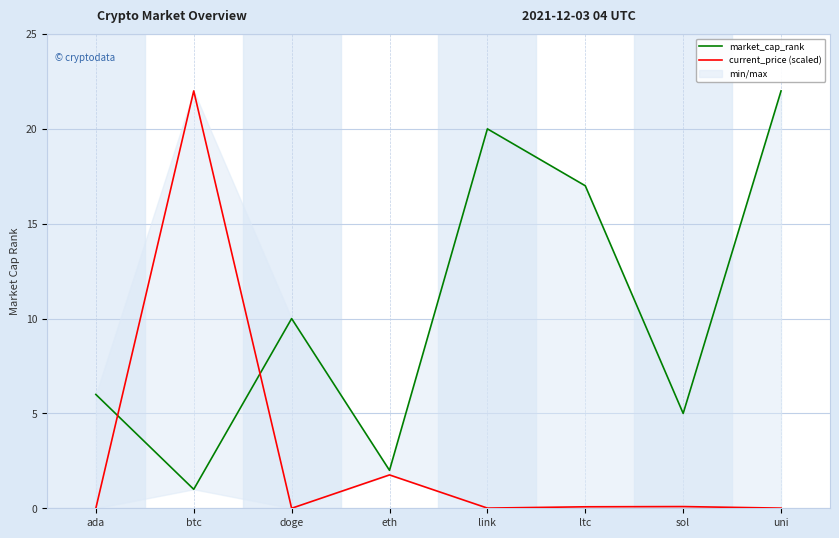

What is the sum of the market_cap_rank values at ltc and eth?

19.0